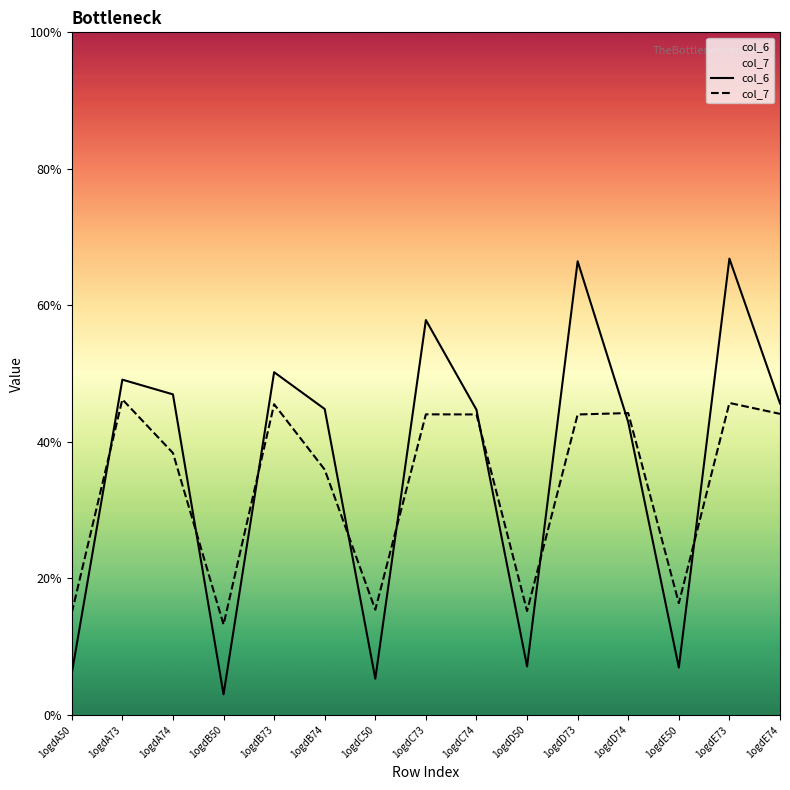

Does the chart have visible grid lines?

No